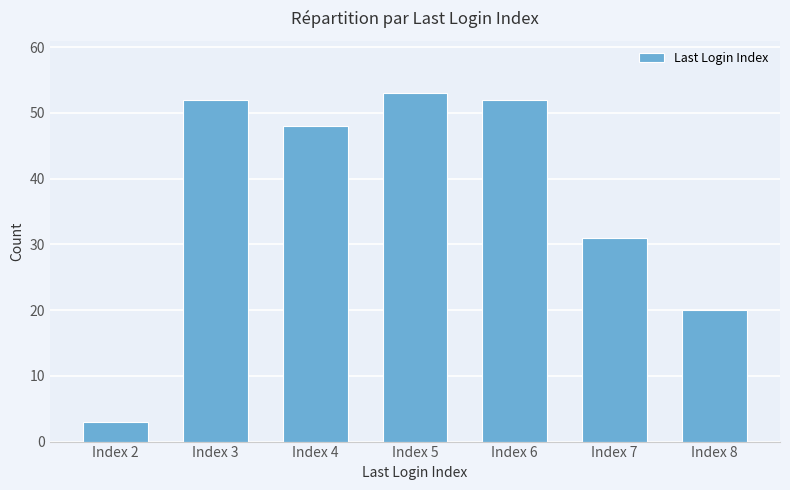

Which category has the lowest value across all series?

Index 2